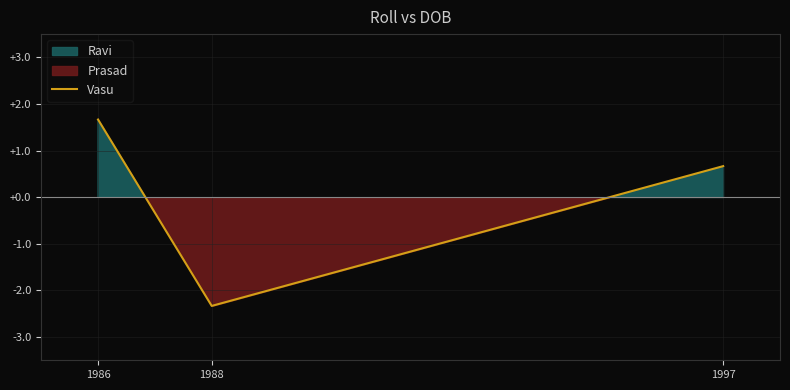

Reading left to right, extract all data points from this chart.

1986=1.7	1988=-2.3	1997=0.7